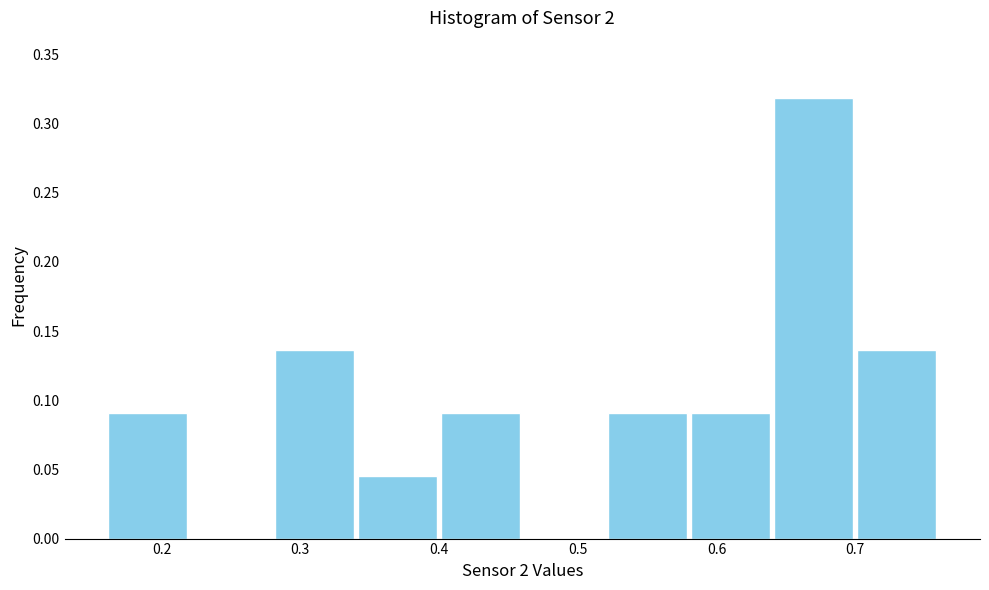

What is the height of the bar covering 0.64 to 0.70 on the x-axis? The values are not printed on the chart, so give them approximately, as read against the axis.

0.320